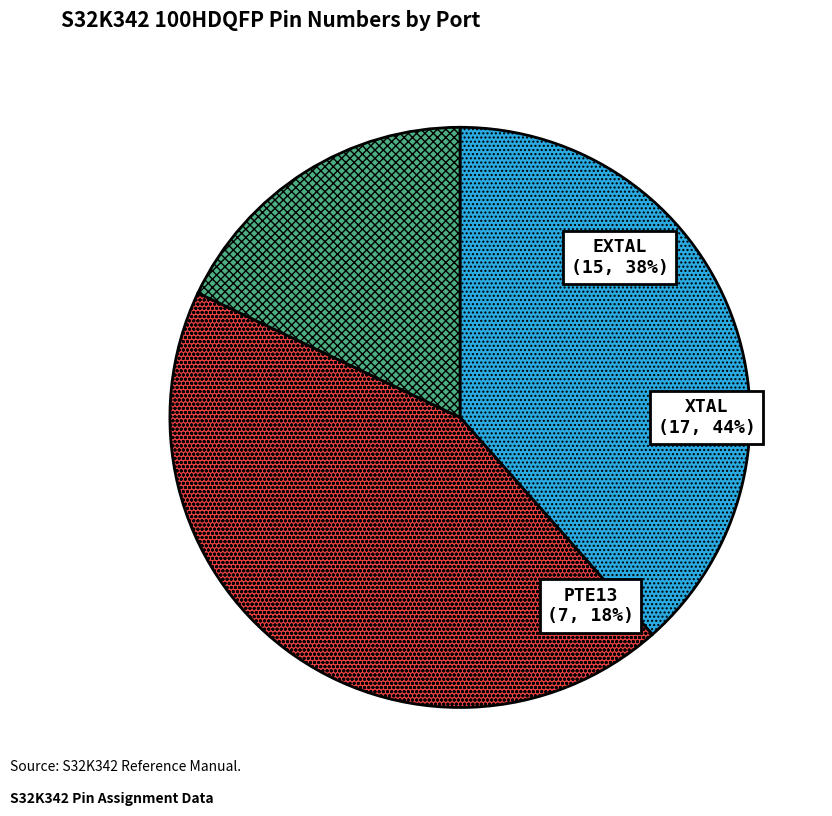

How much of the chart is everything except PTE13?

82.1%